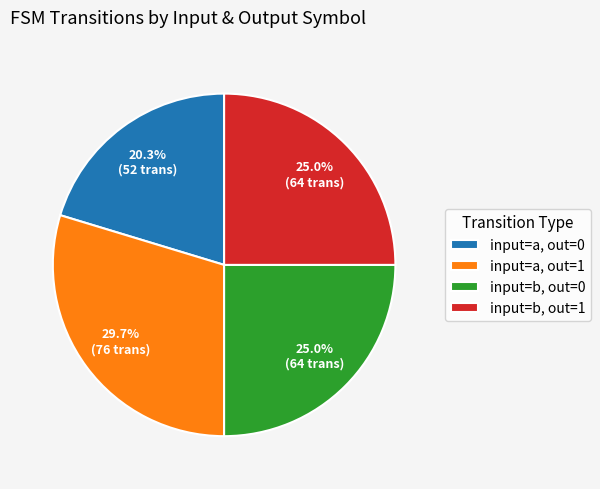

What percentage is NOT represented by input=b, out=0?

75.0%